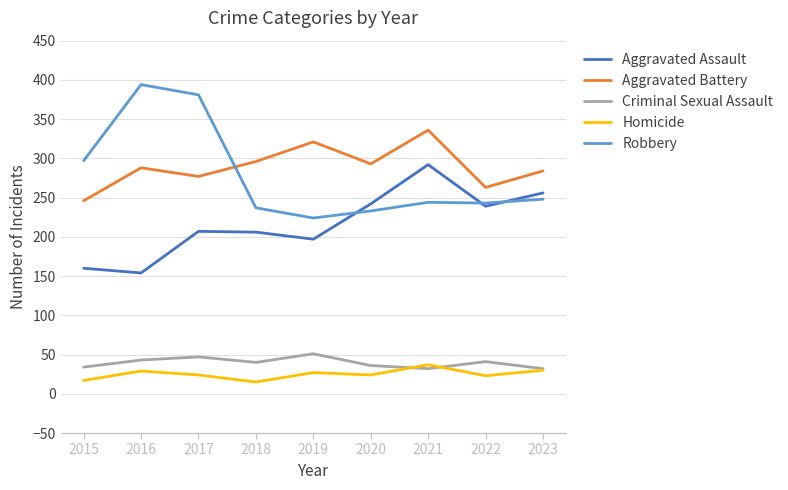

What is the minimum value shown in the chart?

15